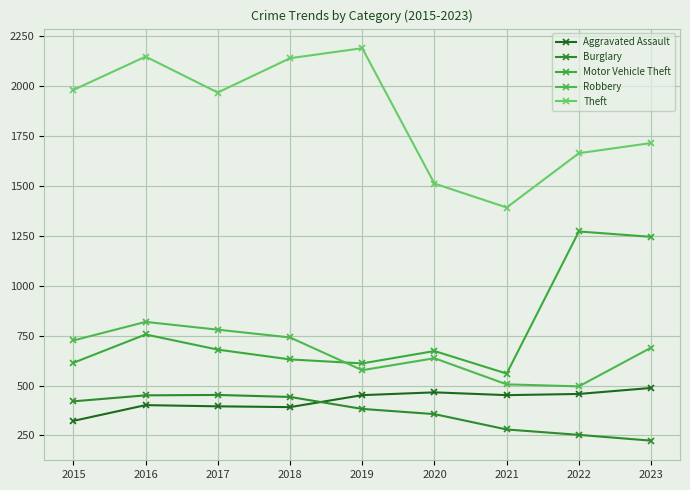

True or false: Theft has a value of 1160 at 2017.

False